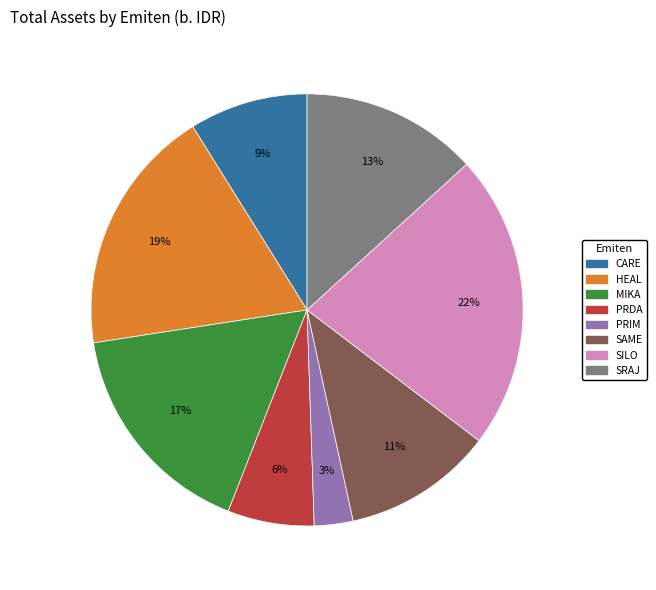

The SRAJ slice represents 1% of the pie. True or false?

False